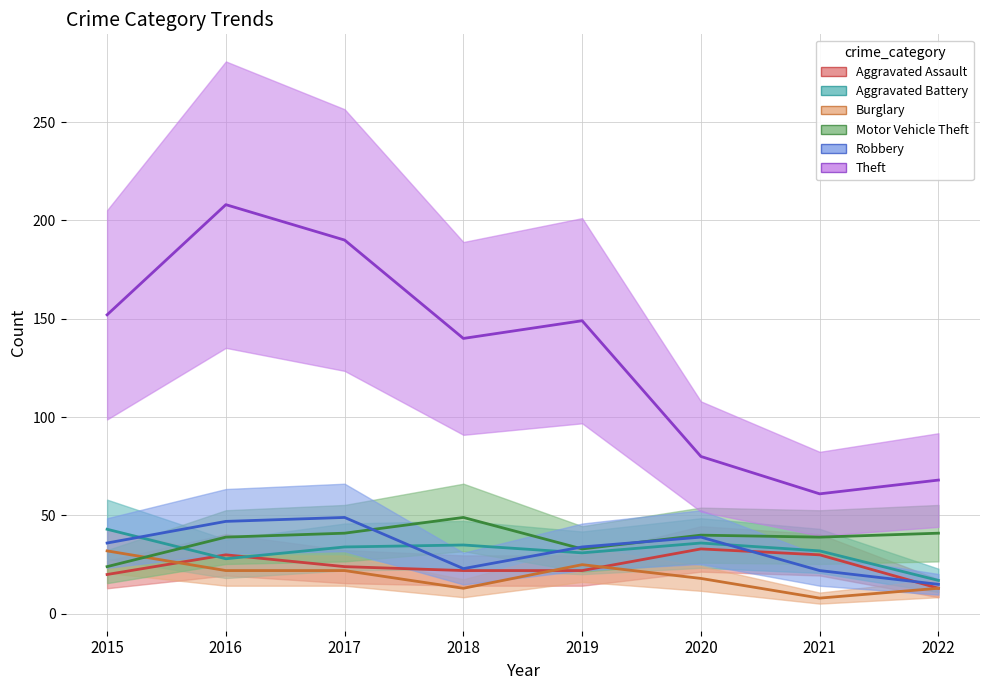

What is the sum of the Theft values at 2016 and 2018?

348